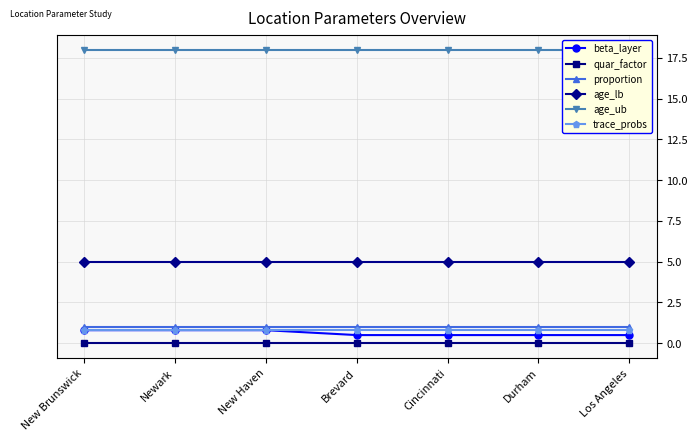

True or false: age_lb and trace_probs intersect in this chart.

False